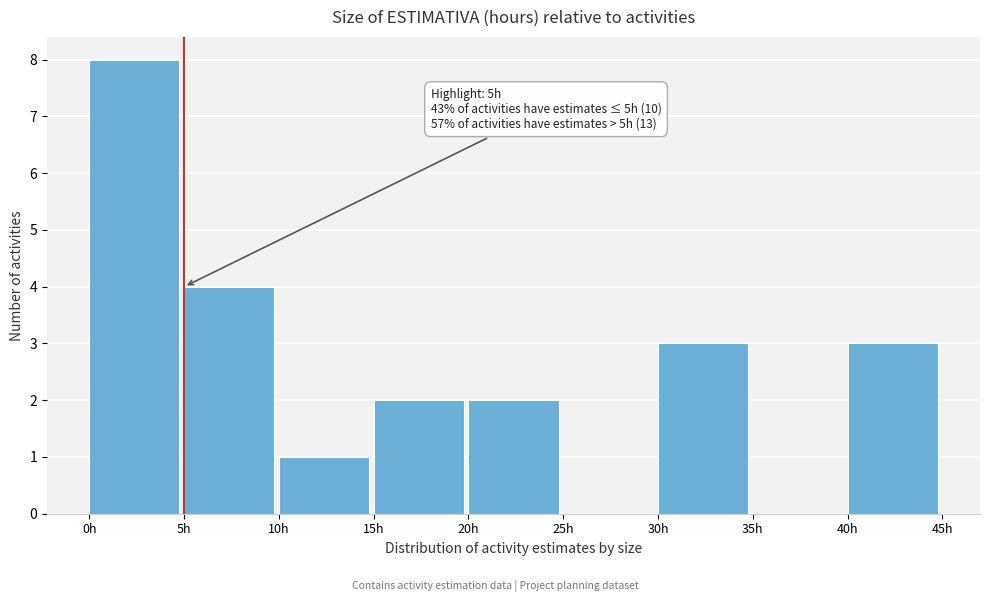

Over which range of the x-axis is the bar tallest?

0 to 5